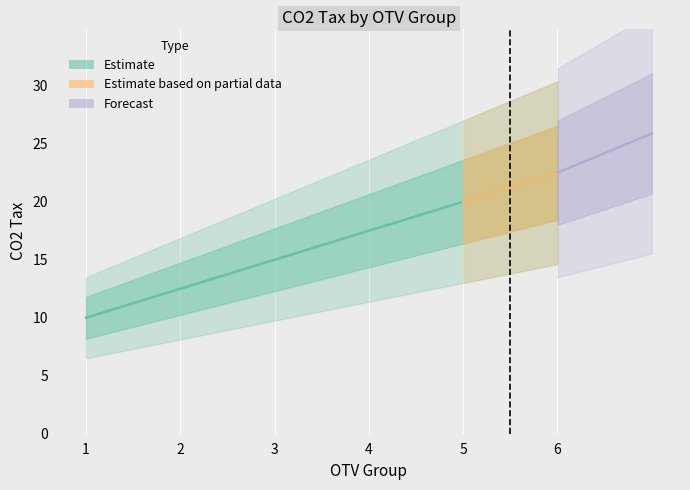

The chart shows a value of 5.4 at 2. True or false?

False